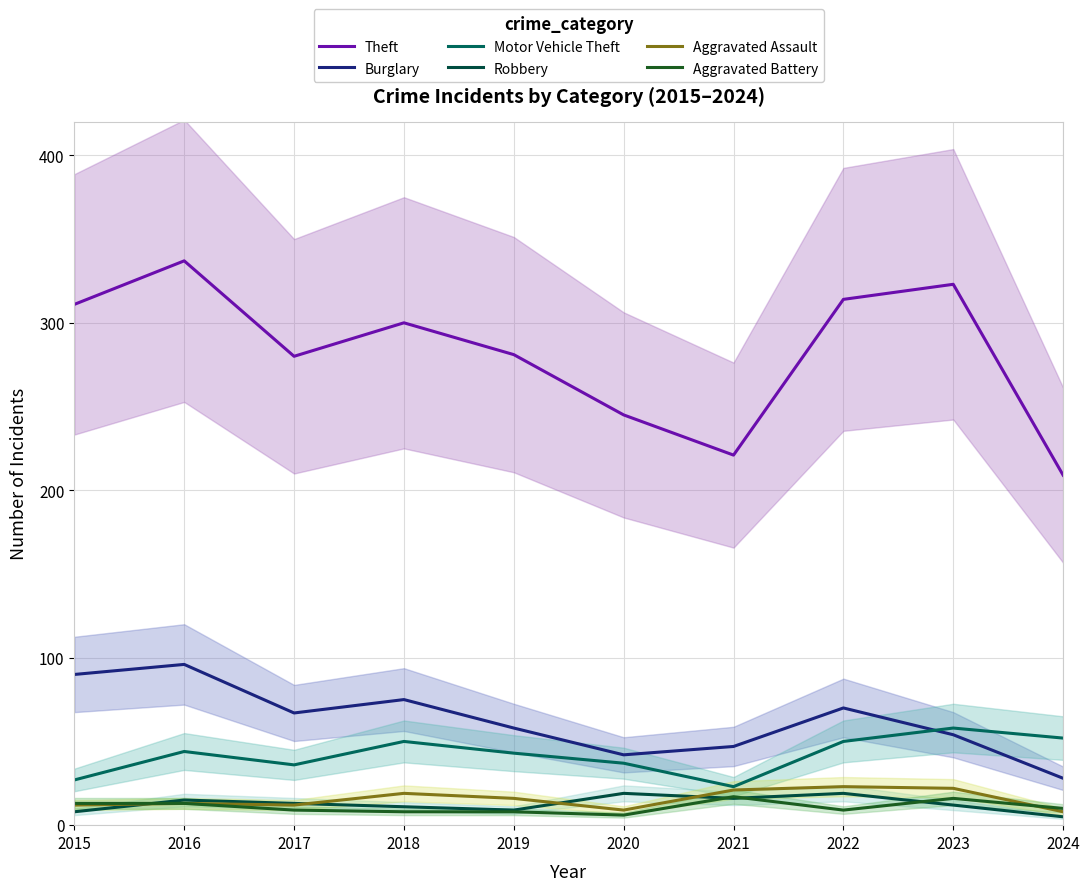

What is the value of the Robbery point at the 4th from the left?

11